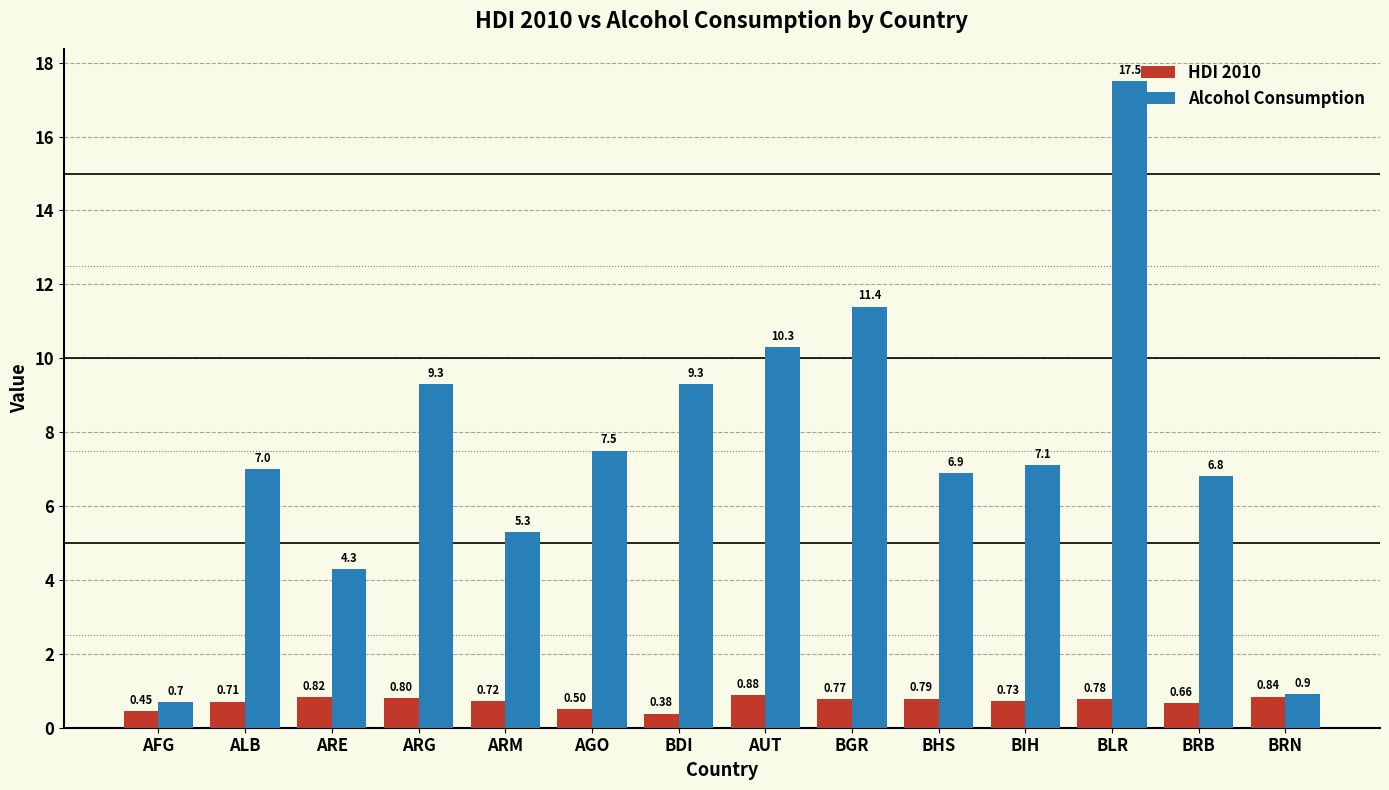

How many series are shown in this chart?

2